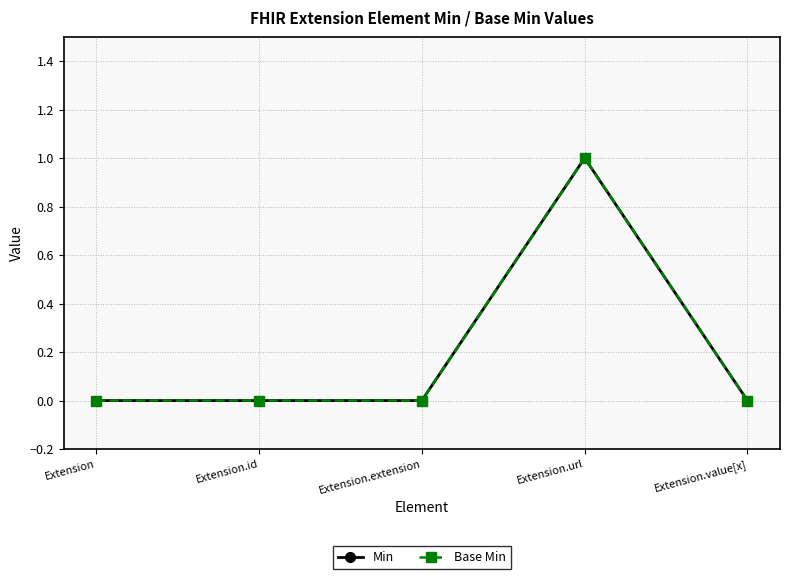

Is this an area chart (filled region under the line)?

No